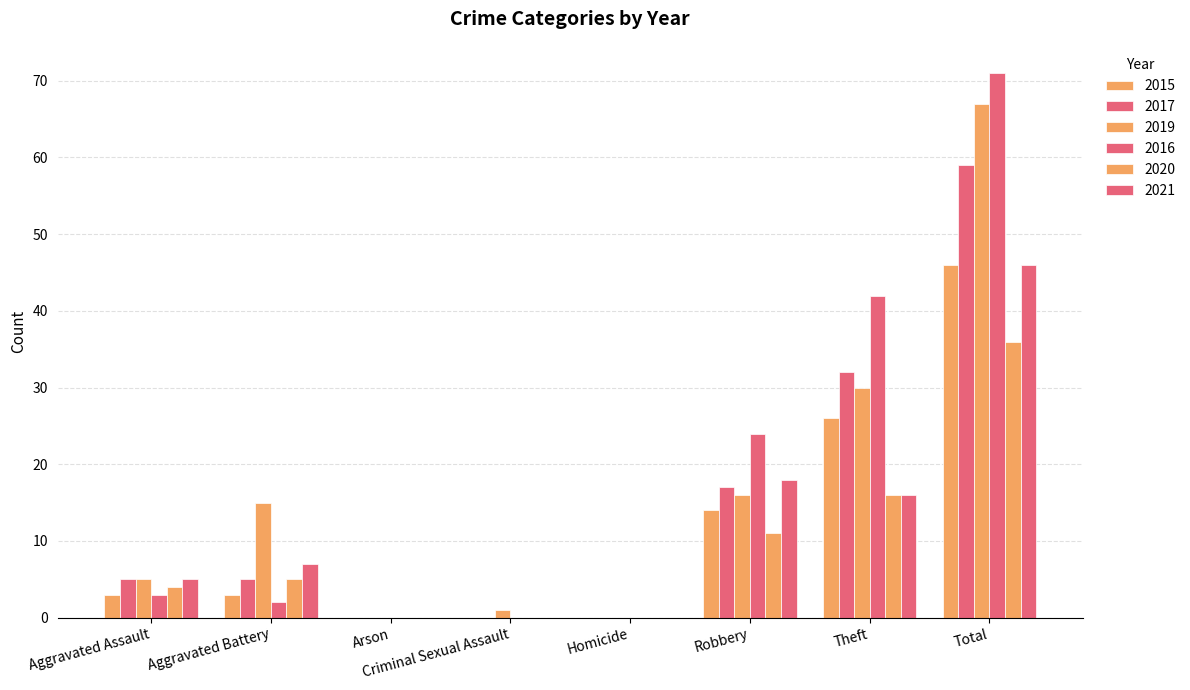

What is the difference between the maximum and minimum values in the 2016 series?

71